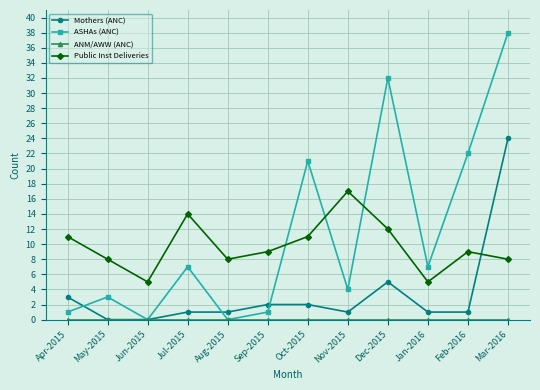

True or false: Public Inst Deliveries and ASHAs (ANC) cross at least once.

True